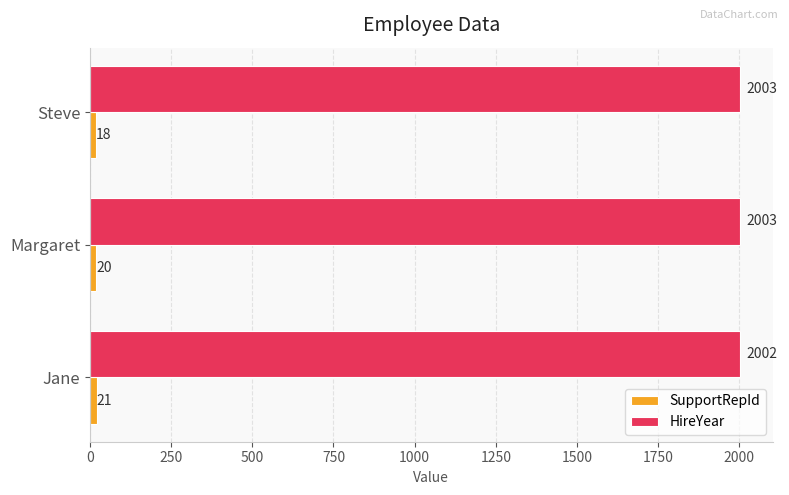

What is the sum of all HireYear values?

6008